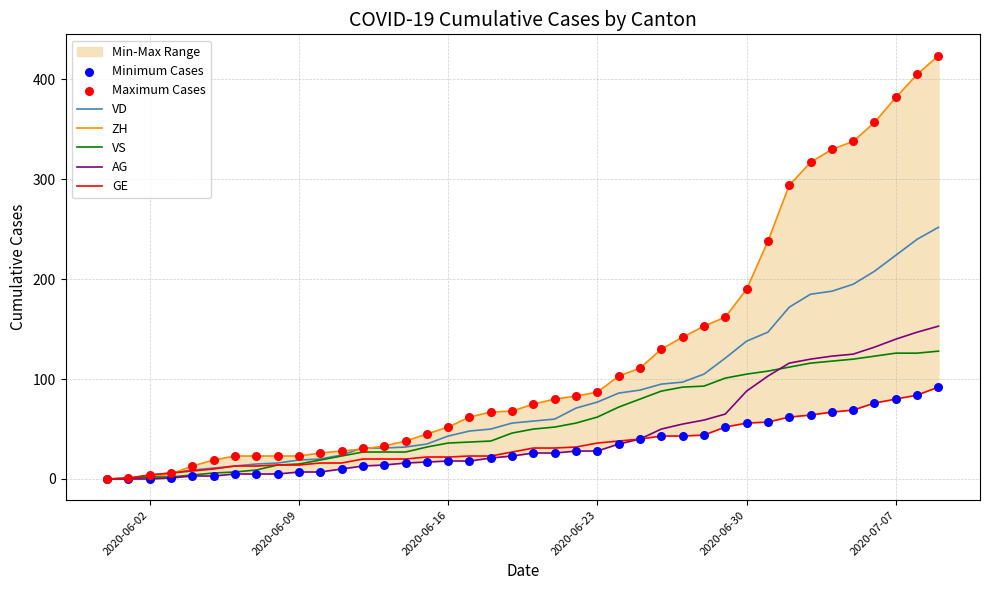

Which series has the largest Y range (max minus min)?

ZH